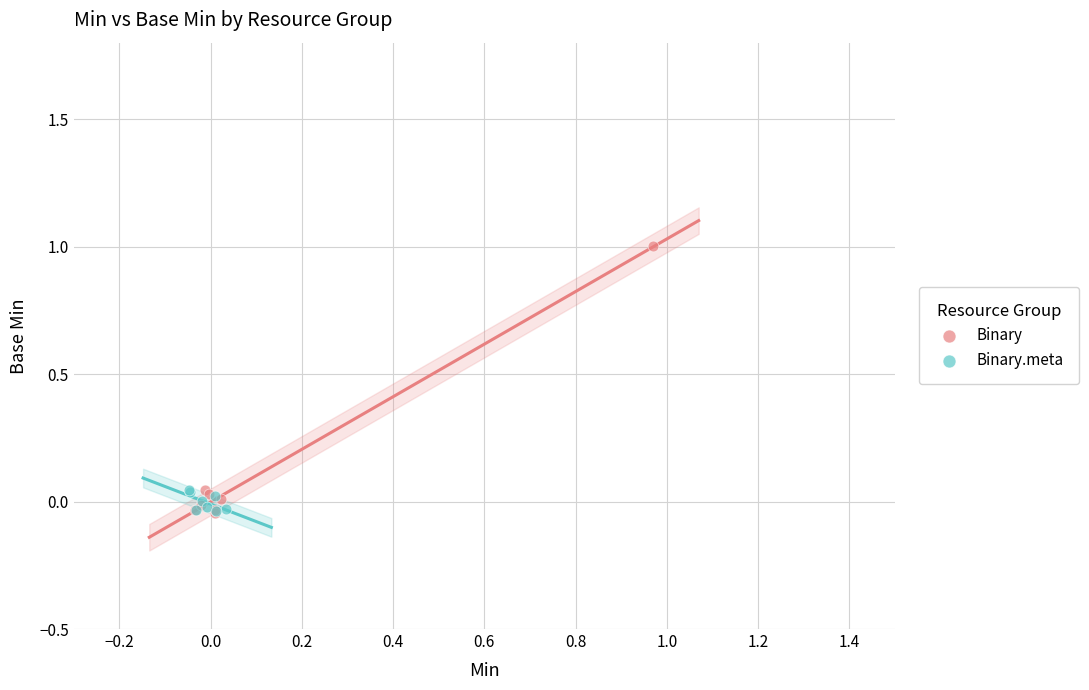

Which series contains the highest Y value?

Binary